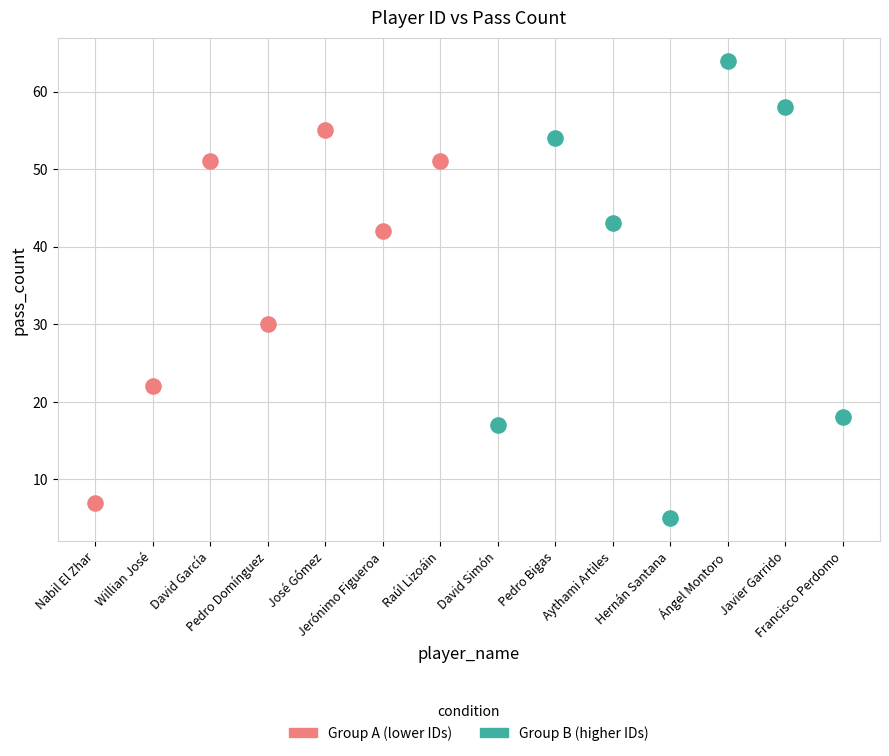

What are all the series names shown in the legend?

Group A (lower IDs), Group B (higher IDs)